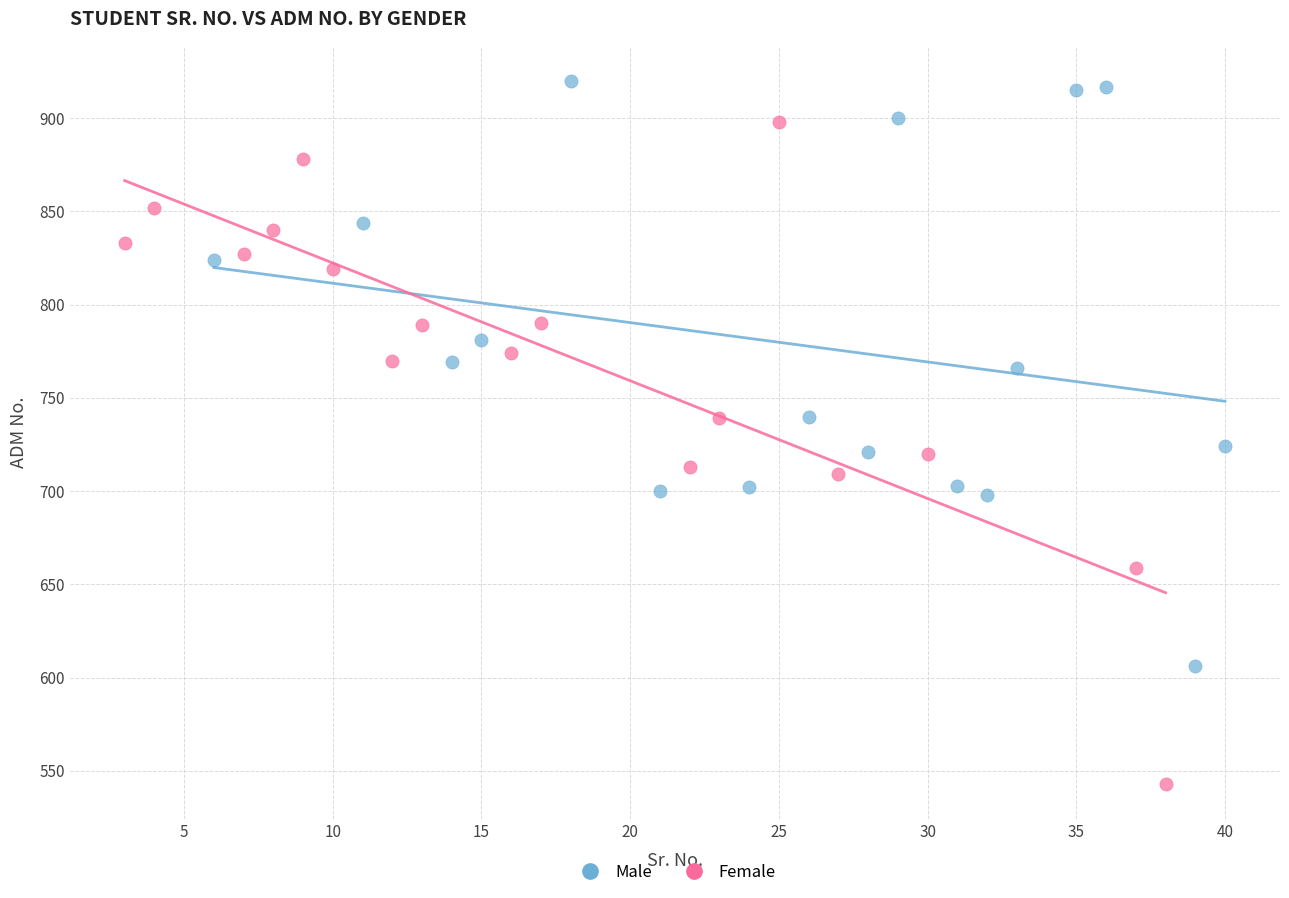

Which series contains the lowest Y value?

Female